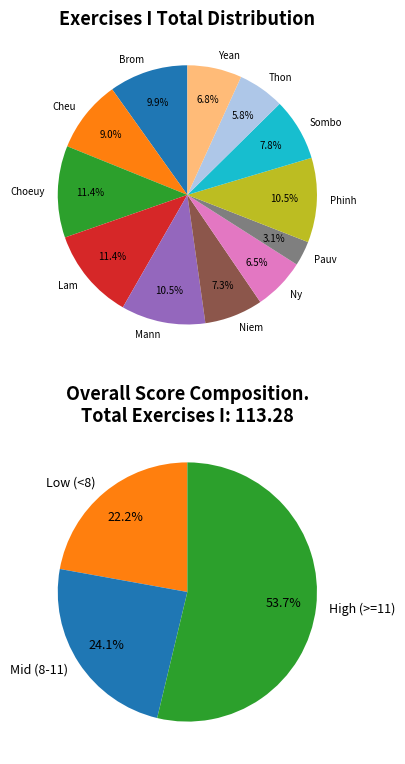

How many segments does this pie chart have?

12